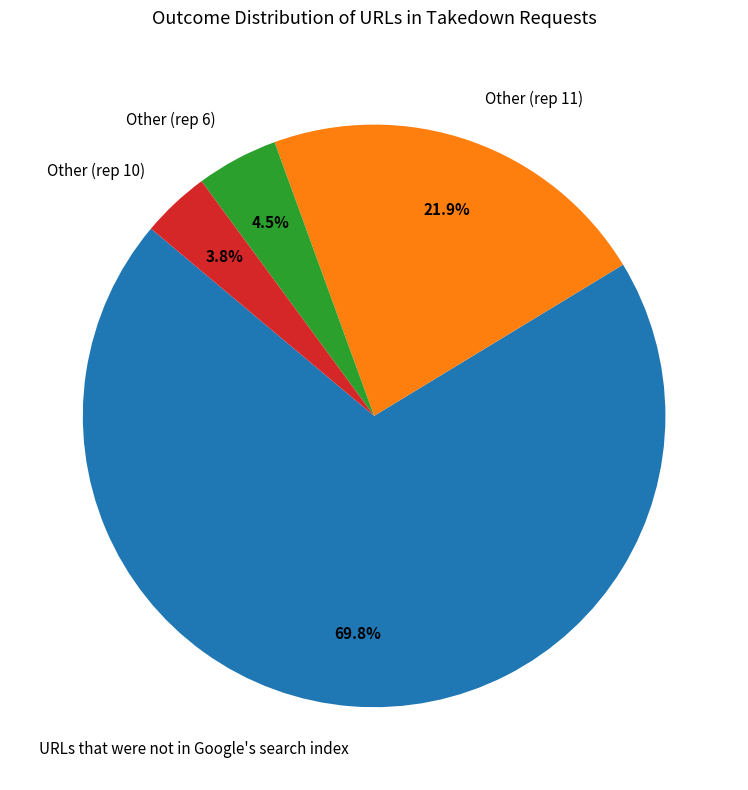

Rank the categories by value from highest to lowest.

URLs that were not in Google's search index, Other (rep 11), Other (rep 6), Other (rep 10)